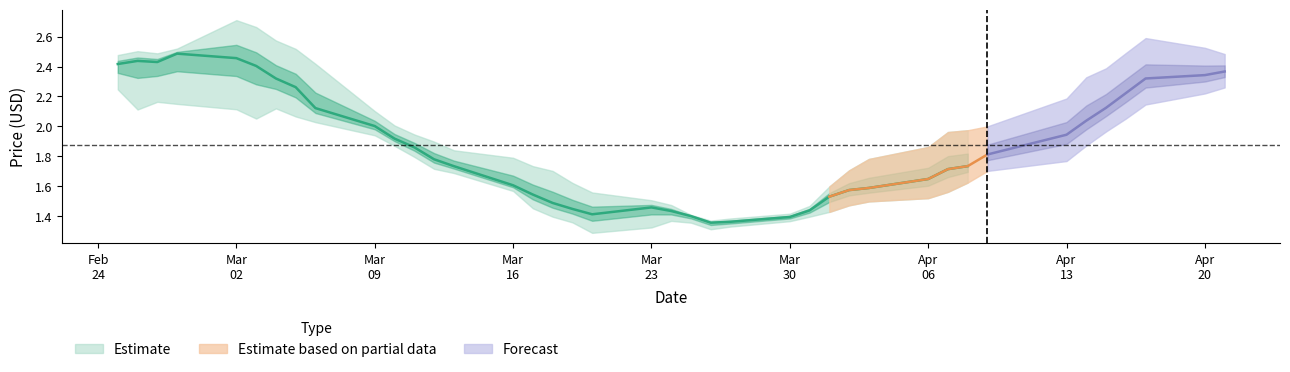

At which category does Low reach its first local valley?

3